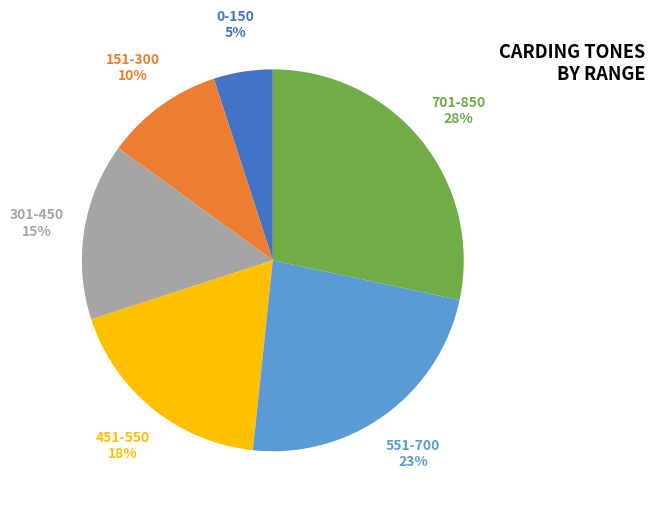

Is the sum of 551-700 and 301-450 greater than half?

No